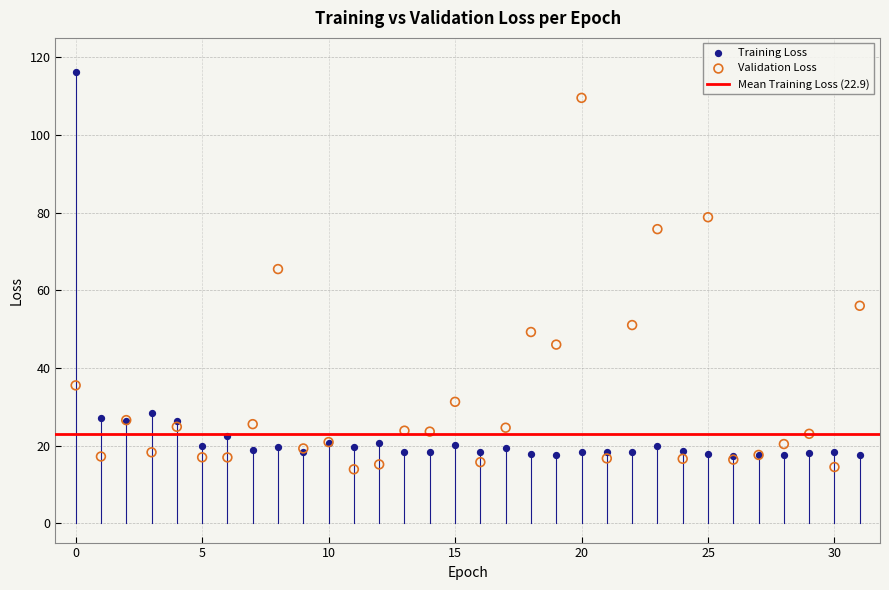

Which series has the widest spread of Y values?

Training Loss